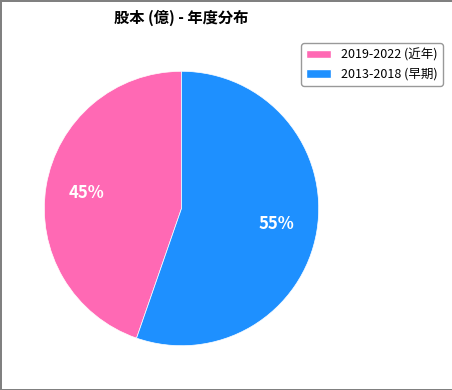

Is there a majority slice in this chart?

Yes